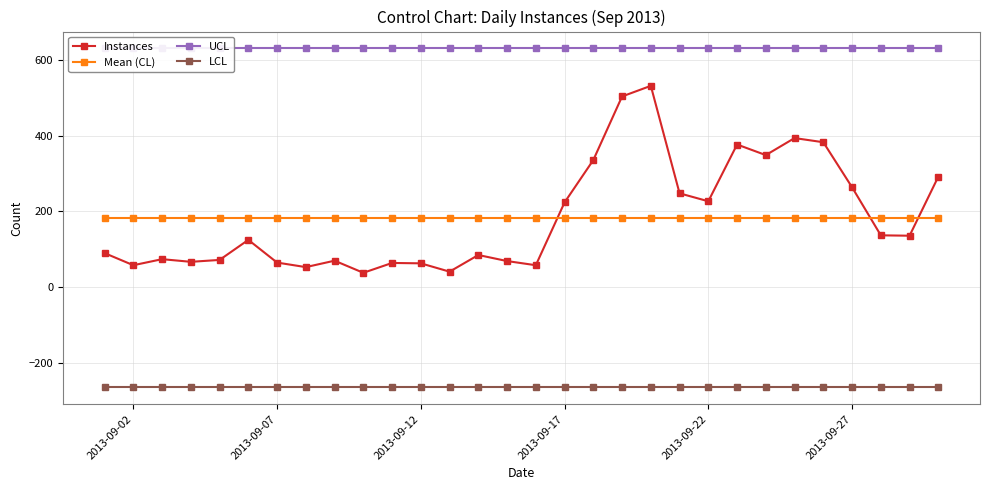

True or false: UCL and LCL intersect in this chart.

False